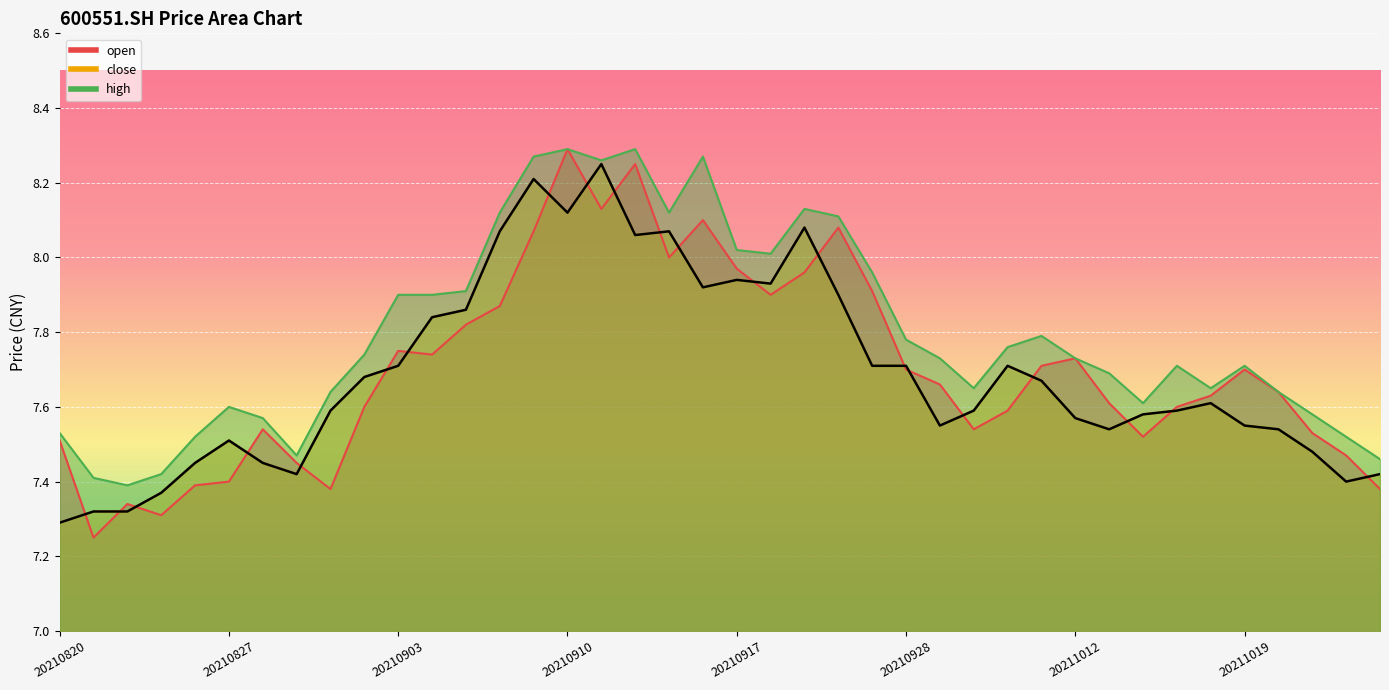

Which series has the largest range (max minus min)?

open